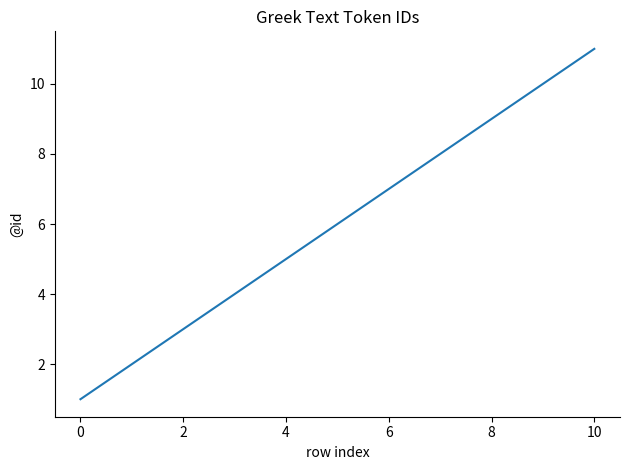

What is the maximum value shown in the chart?

11